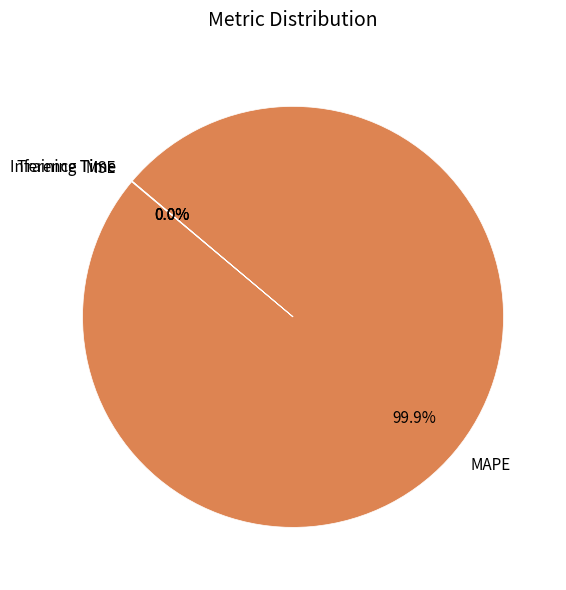

Is there a majority slice in this chart?

Yes